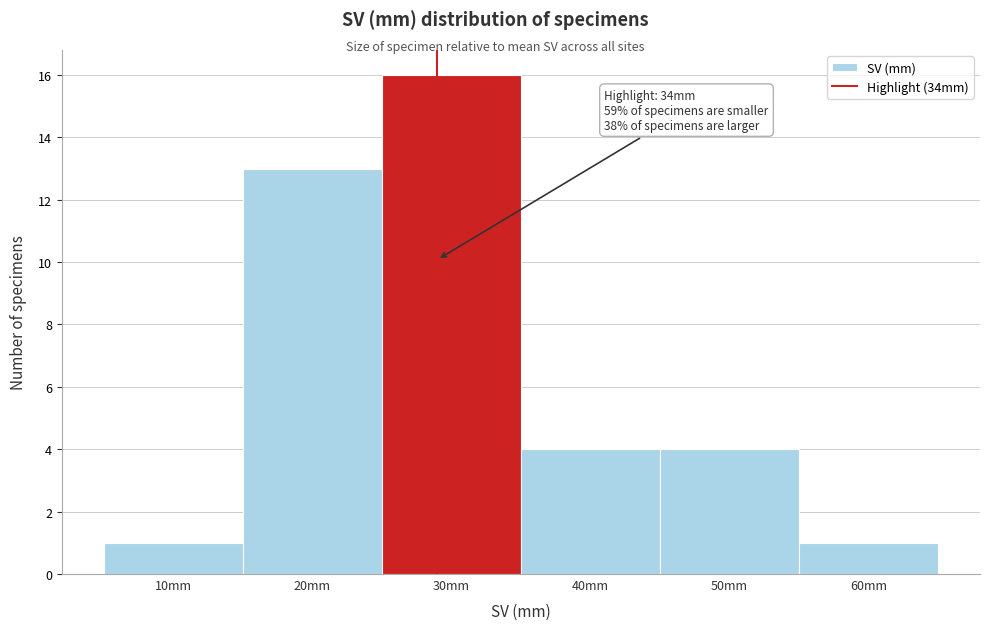

Reading left to right, transcribe all the data shown in this chart.

10mm=1	20mm=13	30mm=16	40mm=4	50mm=4	60mm=1